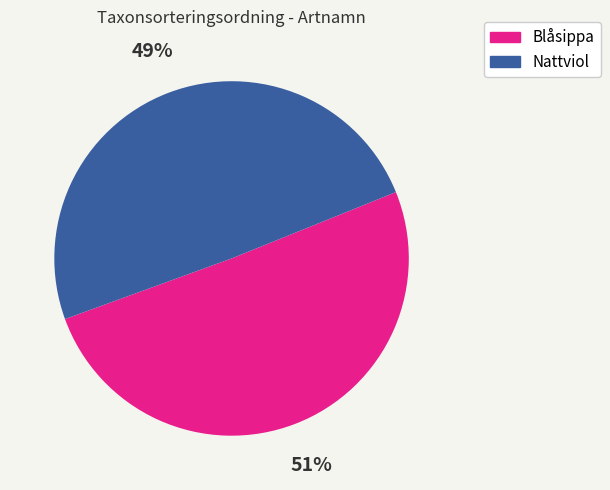

Which has a higher value, Nattviol or Blåsippa?

Blåsippa